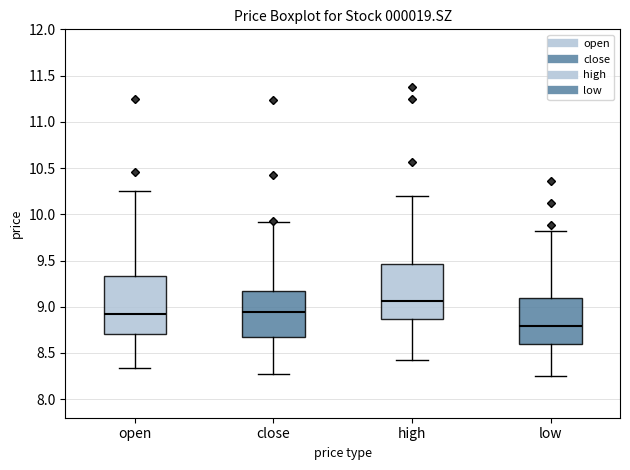

Reading left to right, read every box against the y-axis: the position of its median line, the range the box covers, and the ends of its whiskers. The values are not printed on the chart, so give them approximately, as read against the axis.

open: median 8.90, box 8.70 to 9.35, whiskers 8.35 to 10.25
close: median 8.95, box 8.65 to 9.15, whiskers 8.25 to 9.90
high: median 9.05, box 8.85 to 9.45, whiskers 8.40 to 10.20
low: median 8.80, box 8.60 to 9.10, whiskers 8.25 to 9.80